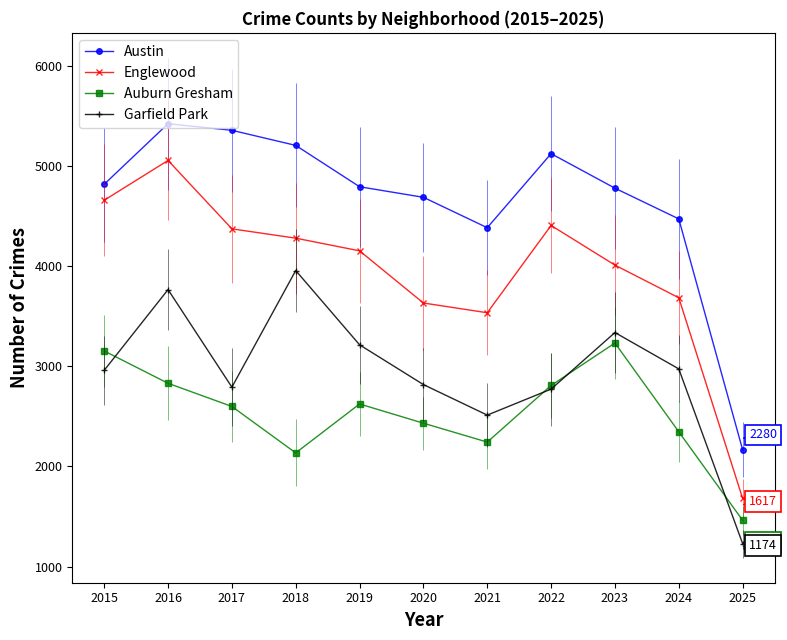

Which series changed the most between 2021 and 2023?

Auburn Gresham